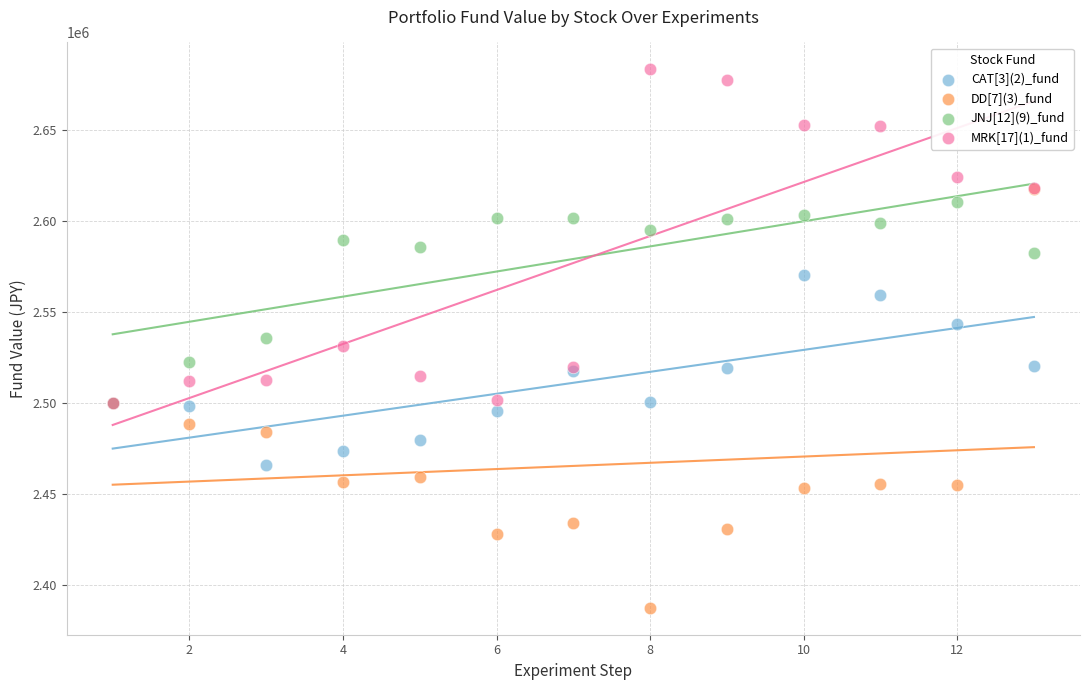

What are all the series names shown in the legend?

CAT[3](2)_fund, DD[7](3)_fund, JNJ[12](9)_fund, MRK[17](1)_fund